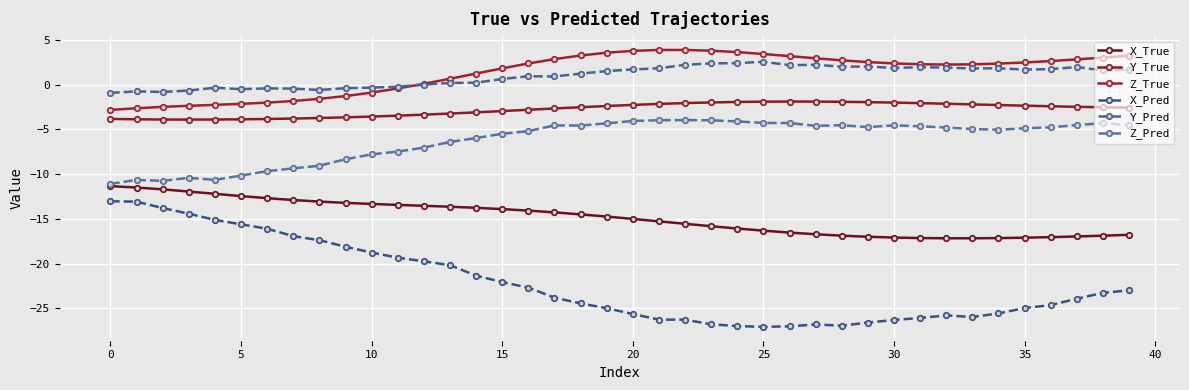

At which label does Z_Pred reach its peak?

22